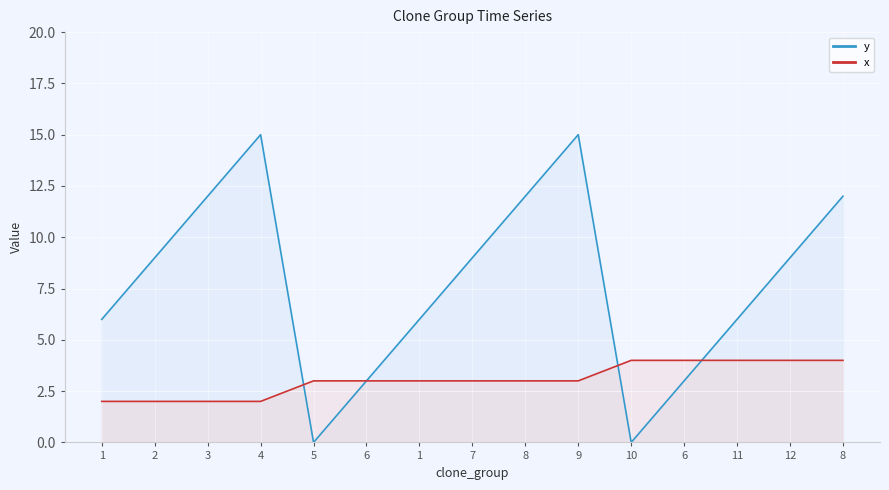

At which category is the sum across all series the highest?

9